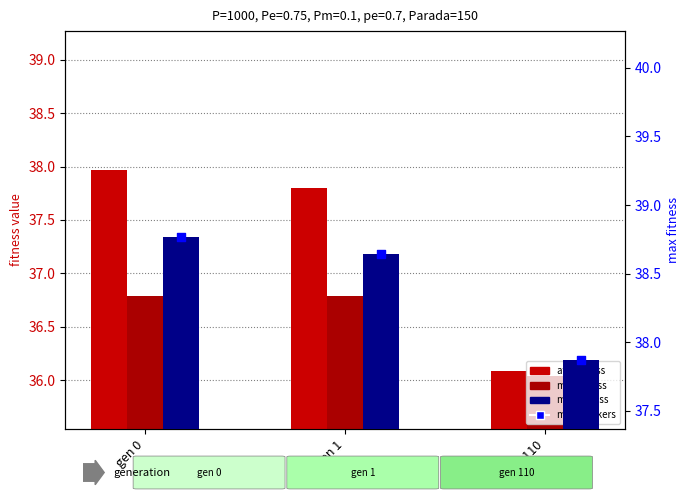

Which series has the largest total across all categories?

max